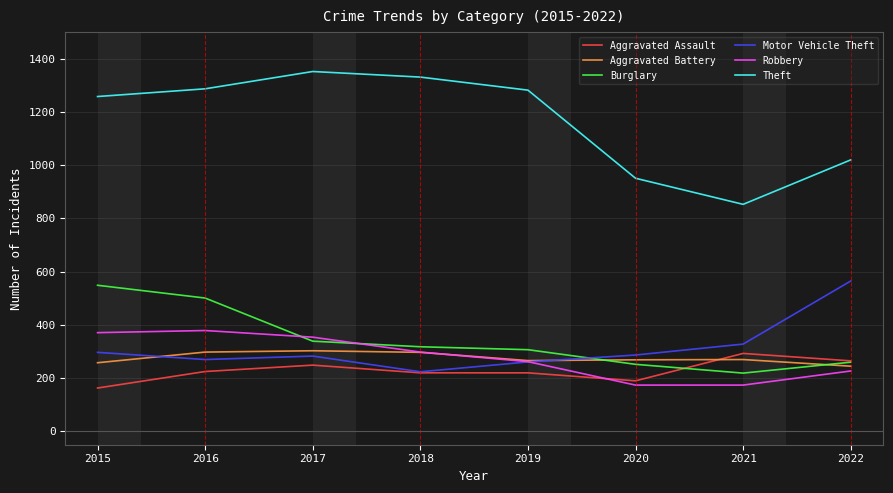

Which series has the widest spread of values?

Theft